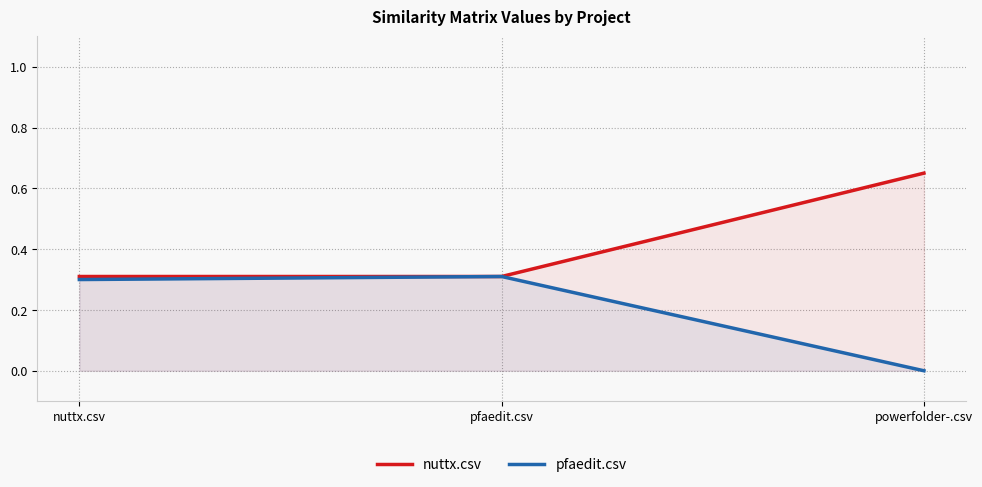

What position from the right is nuttx.csv?

3